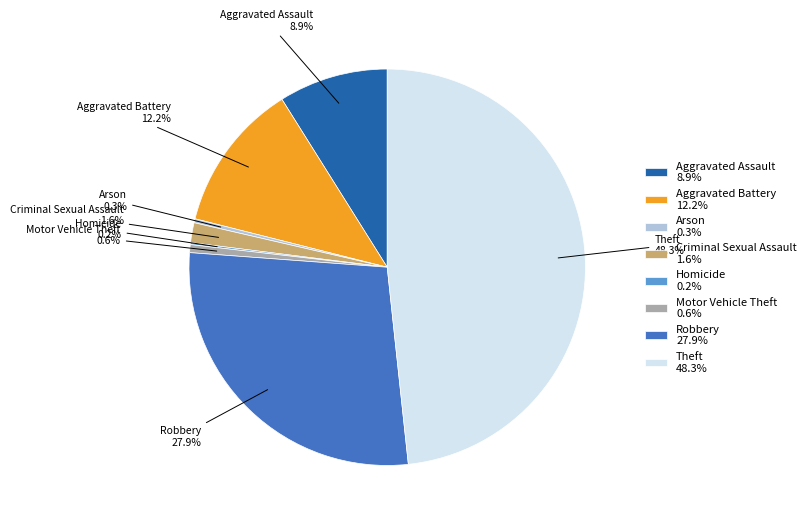

To the nearest percent, what is the average slice percentage?

12%